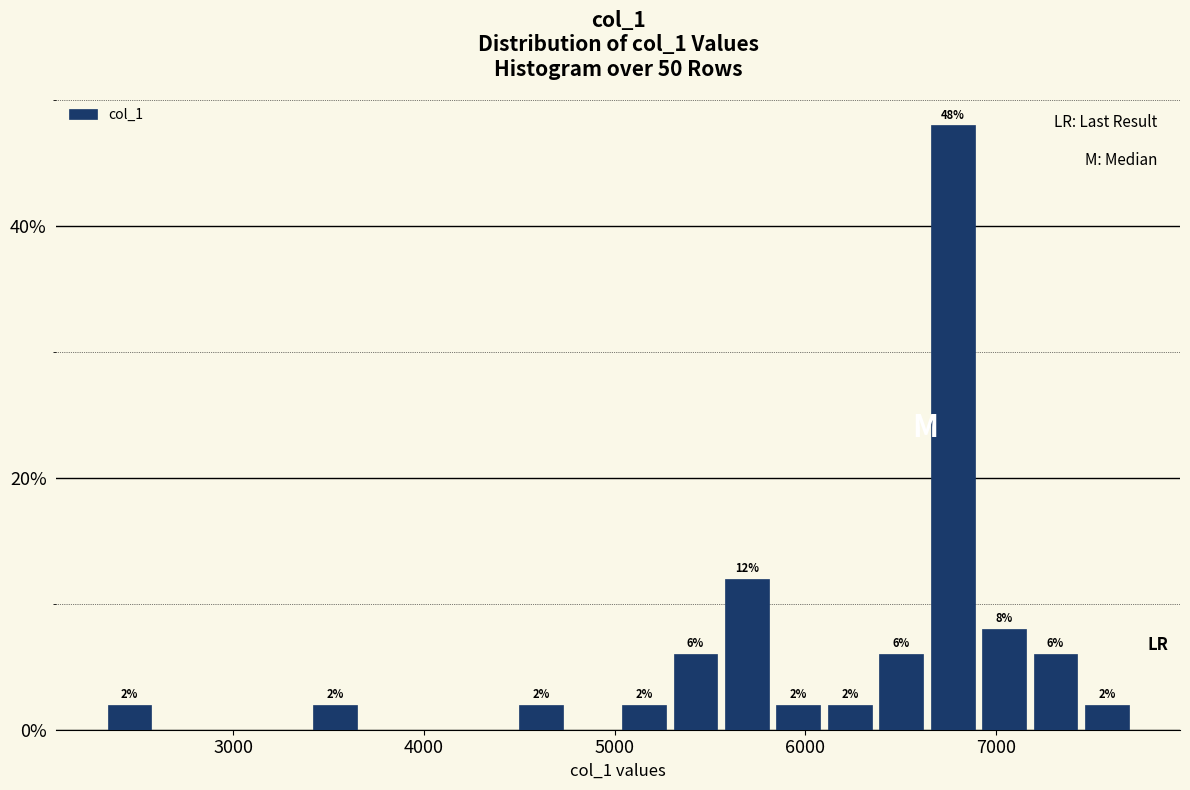

Read against the x-axis, roughly where is the centre of the tallest bar?

6800